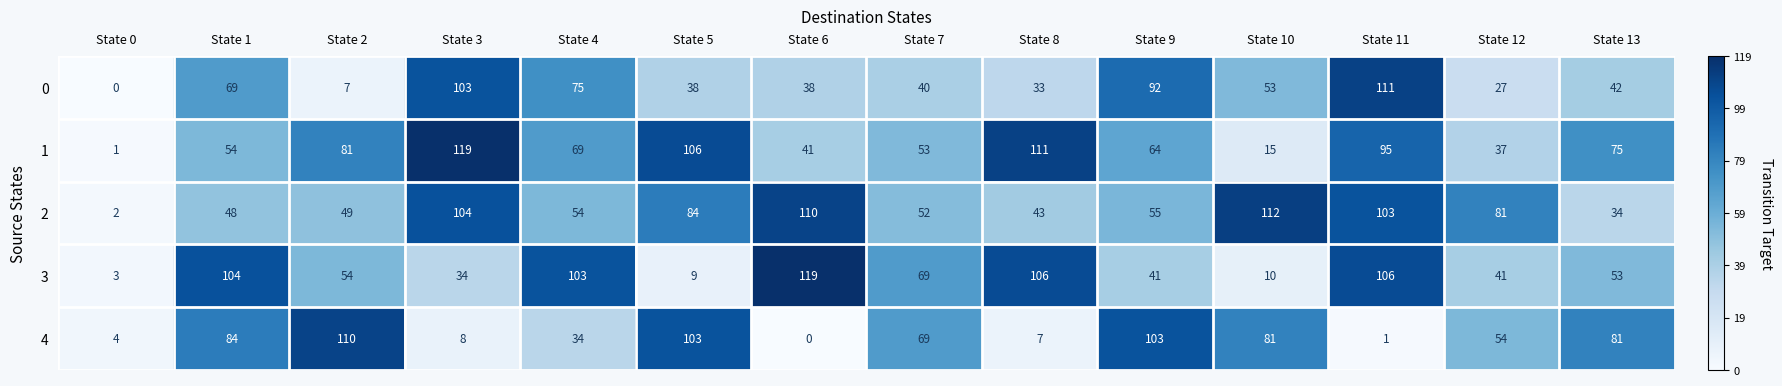

What is the average value of the 4 series?

53